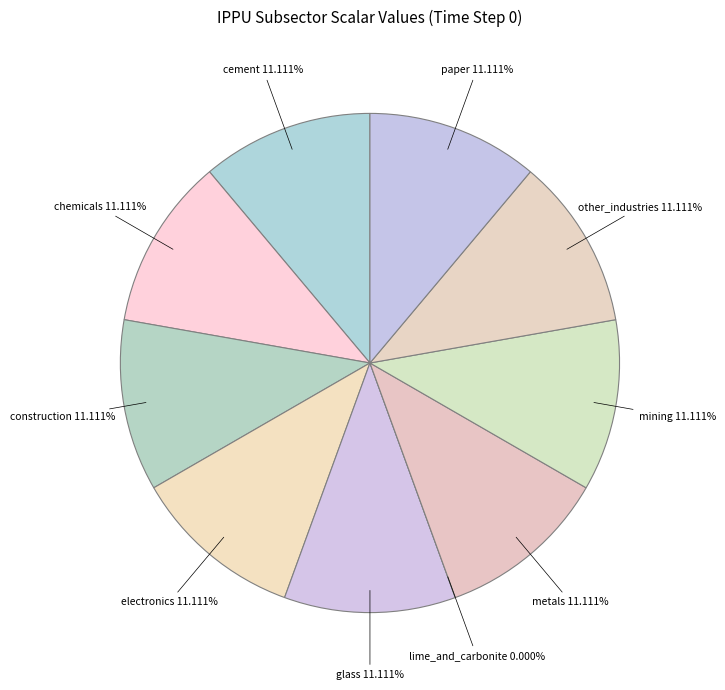

Does demscalar_ippu_cement account for over 50% of the chart?

No